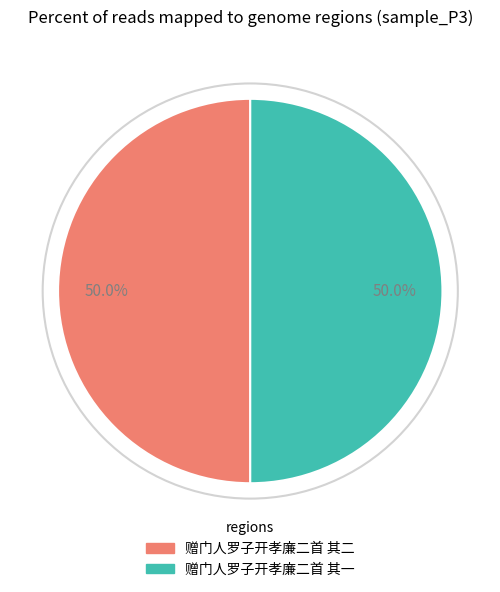

Approximately how many times larger is the value at 赠门人罗子开孝廉二首 其一 compared to 赠门人罗子开孝廉二首 其二?

1.0